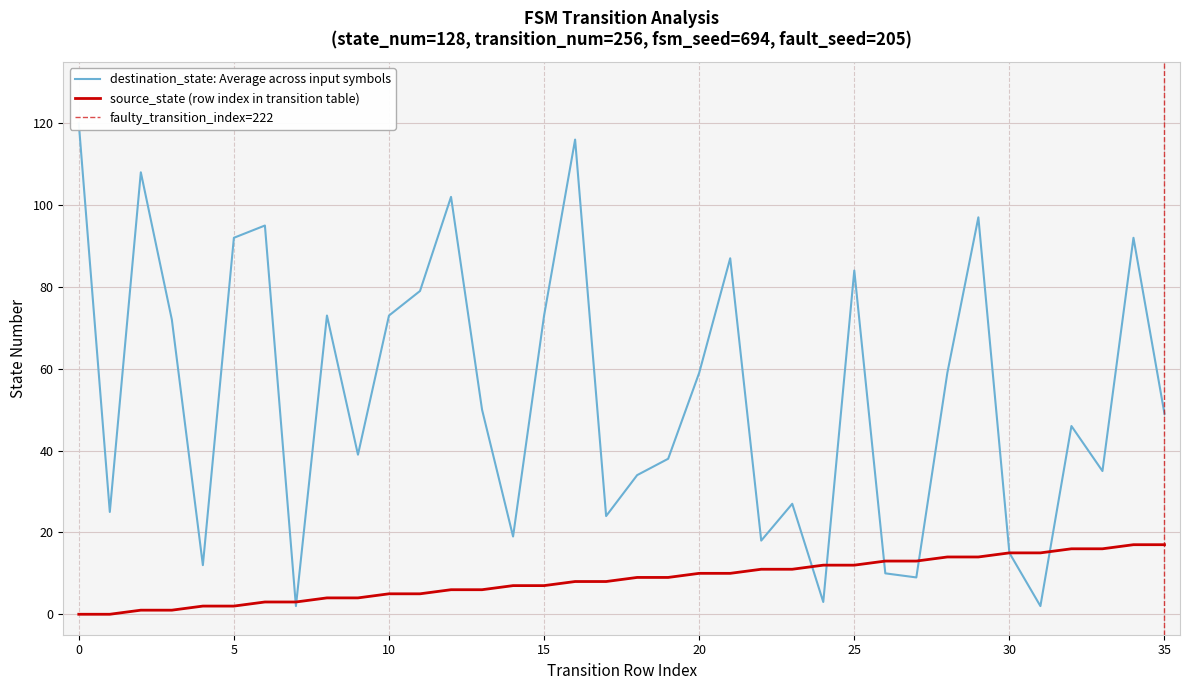

Reading left to right, extract all data points from this chart.

source_state: 0=0	1=0	2=1	3=1	4=2	5=2	6=3	7=3	8=4	9=4	10=5	11=5	12=6	13=6	14=7	15=7	16=8	17=8	18=9	19=9	20=10	21=10	22=11	23=11	24=12	25=12	26=13	27=13	28=14	29=14	30=15	31=15	32=16	33=16	34=17	35=17
destination_state: 0=120	1=25	2=108	3=72	4=12	5=92	6=95	7=2	8=73	9=39	10=73	11=79	12=102	13=50	14=19	15=73	16=116	17=24	18=34	19=38	20=59	21=87	22=18	23=27	24=3	25=84	26=10	27=9	28=59	29=97	30=15	31=2	32=46	33=35	34=92	35=49